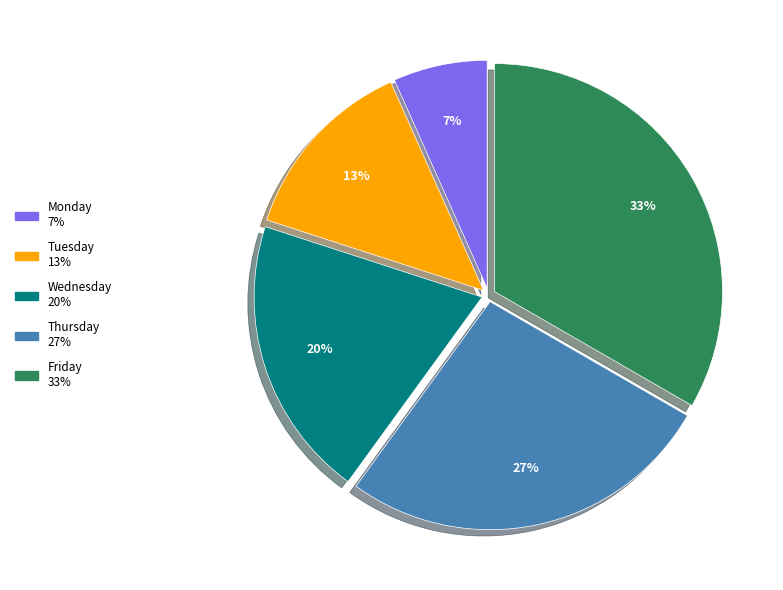

What is the ratio of the value at Monday to the value at Wednesday?

0.3